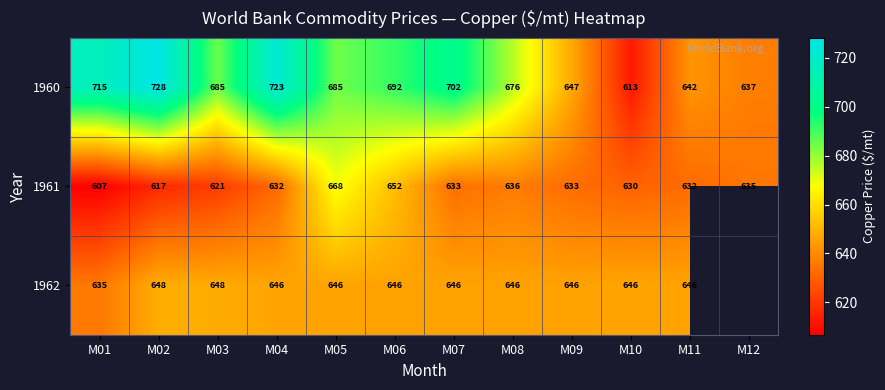

Which category has the highest value across all series?

M02